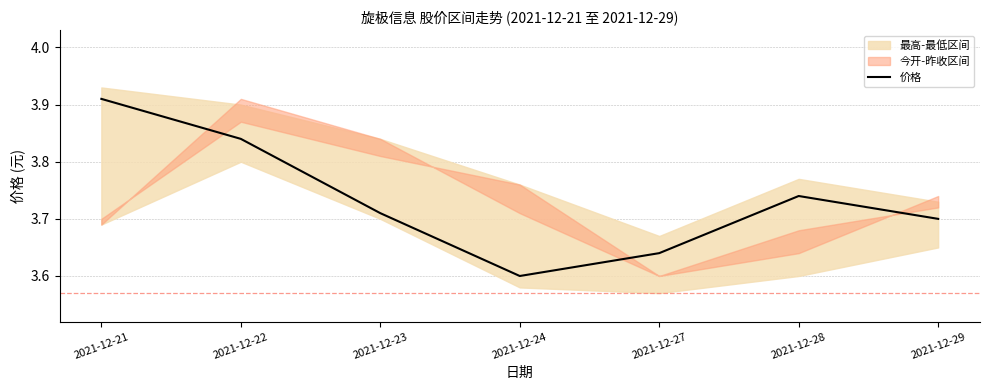

Reading right to left, what are all the values shown in this chart?

3.7	3.7	3.6	3.6	3.7	3.8	3.9